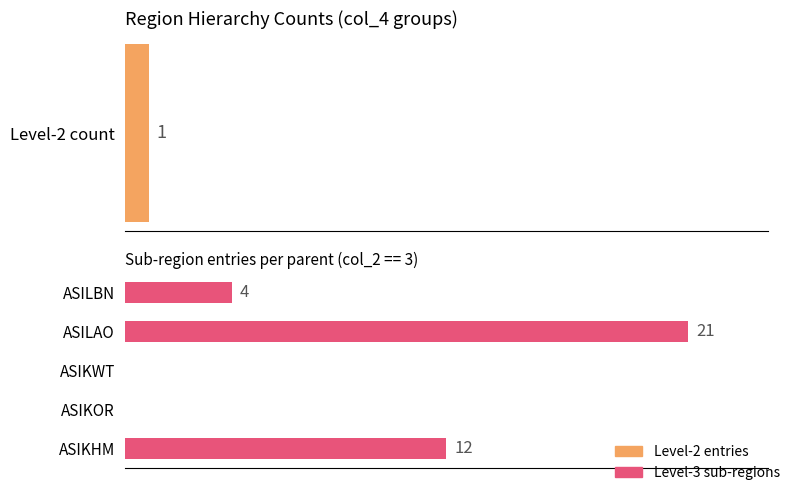

True or false: the data shows 10 at ASIKWT.

False